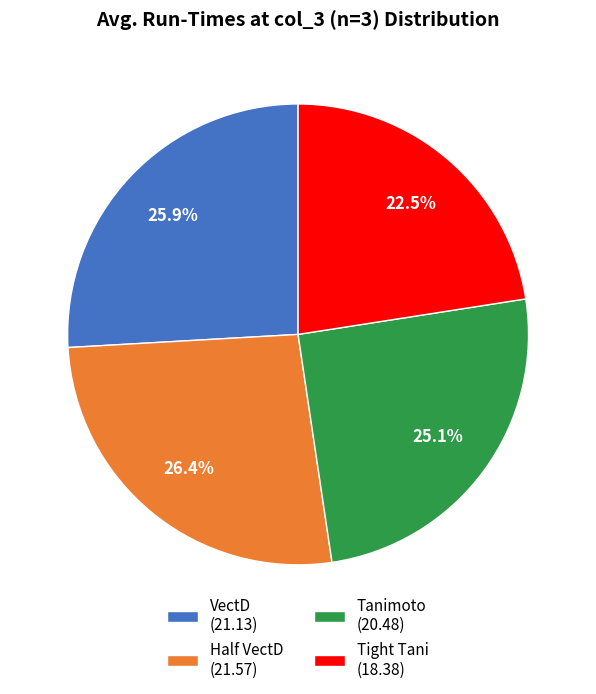

How many slices are in this pie chart?

4